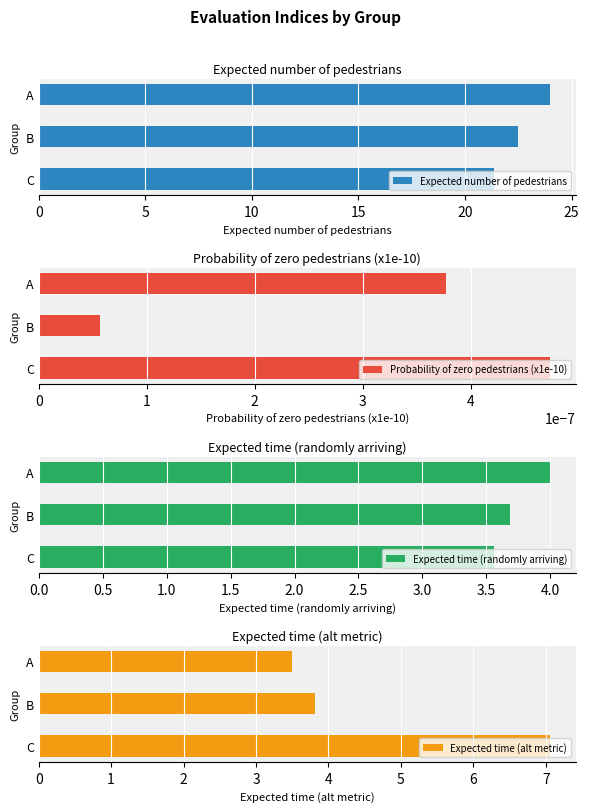

What are all the series names shown in the legend?

Expected number of pedestrians, Probability of zero pedestrians (x1e-10), Expected time (randomly arriving), Expected time (alt metric)